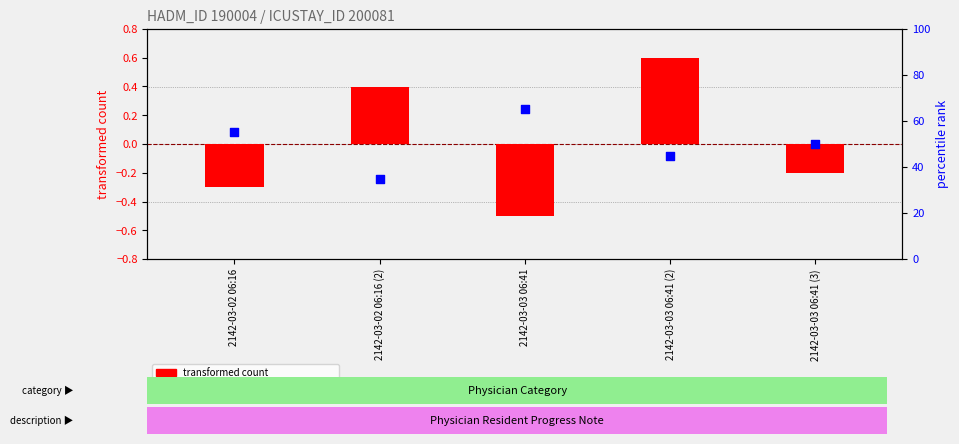

What is the total value across all series at 2142-03-03 06:41?

64.5